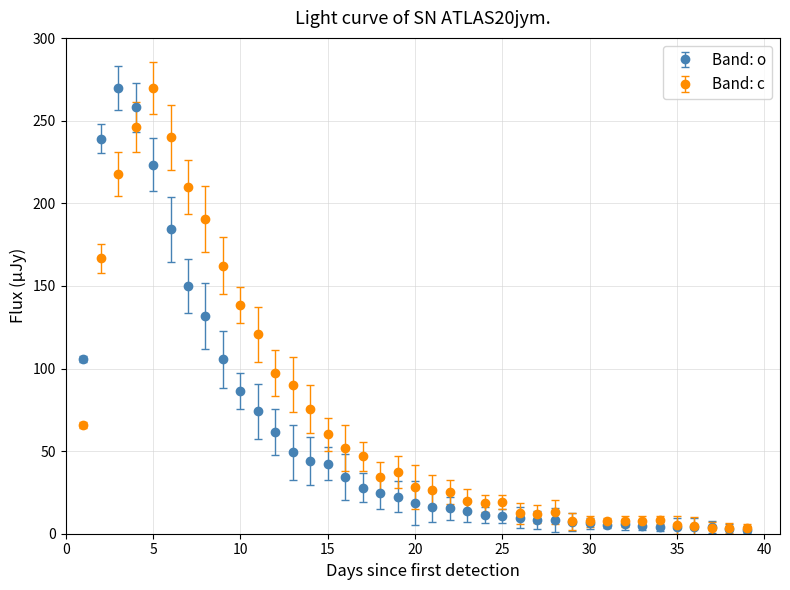

At how many categories does at least one series exceed 158?

8